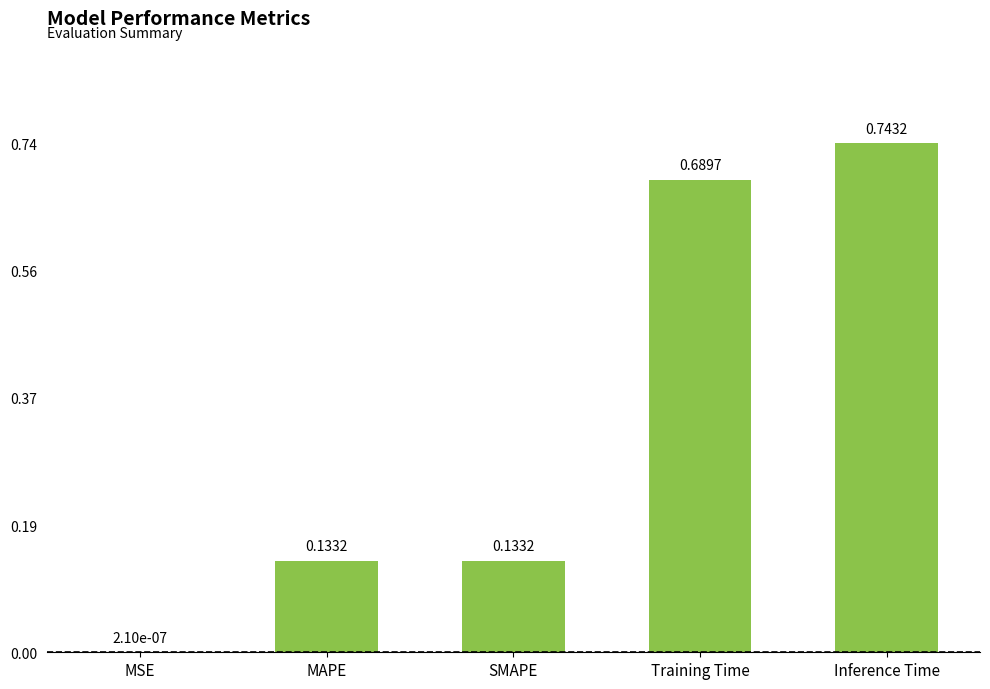

Which category has the highest value across all series?

Inference Time